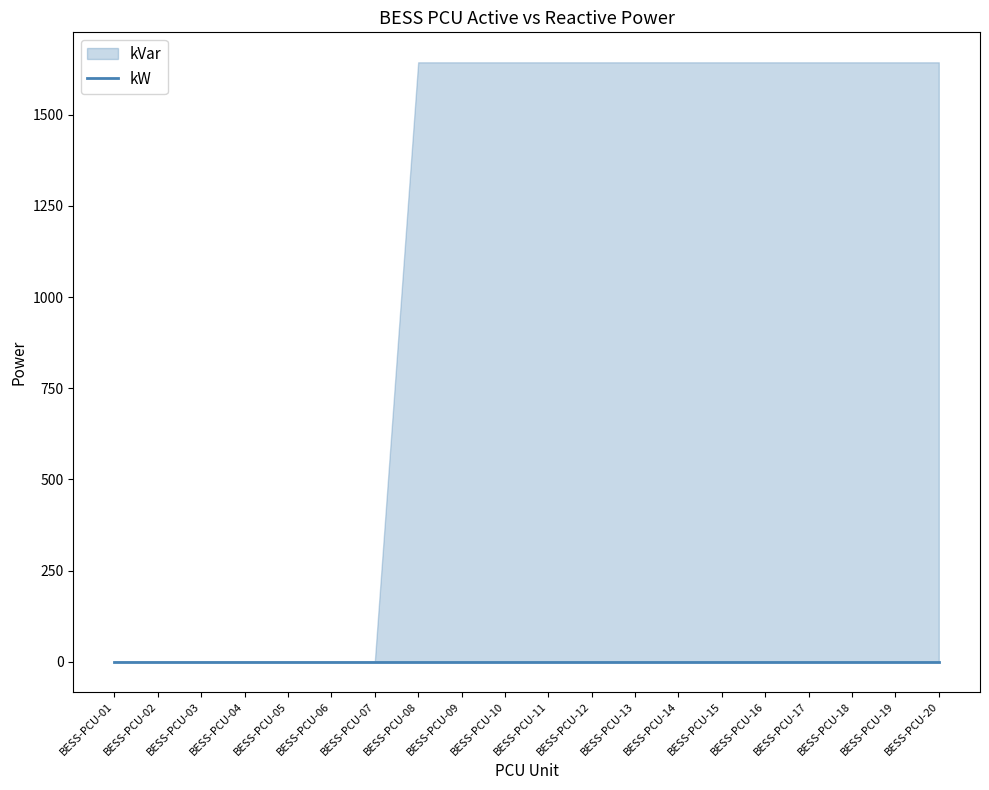

What is the difference between the maximum and minimum values in the kVar series?

1644